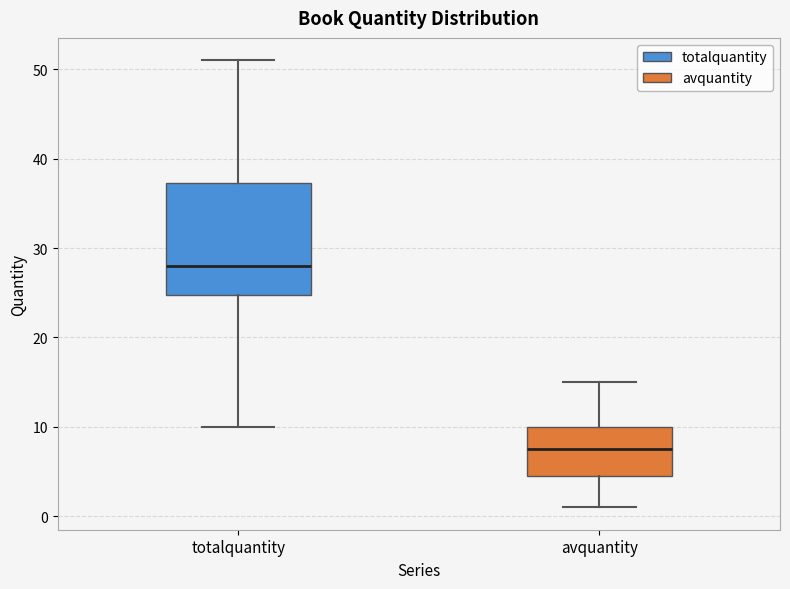

Where is the upper edge of the box for avquantity on the y-axis? The values are not printed on the chart, so give them approximately, as read against the axis.

10